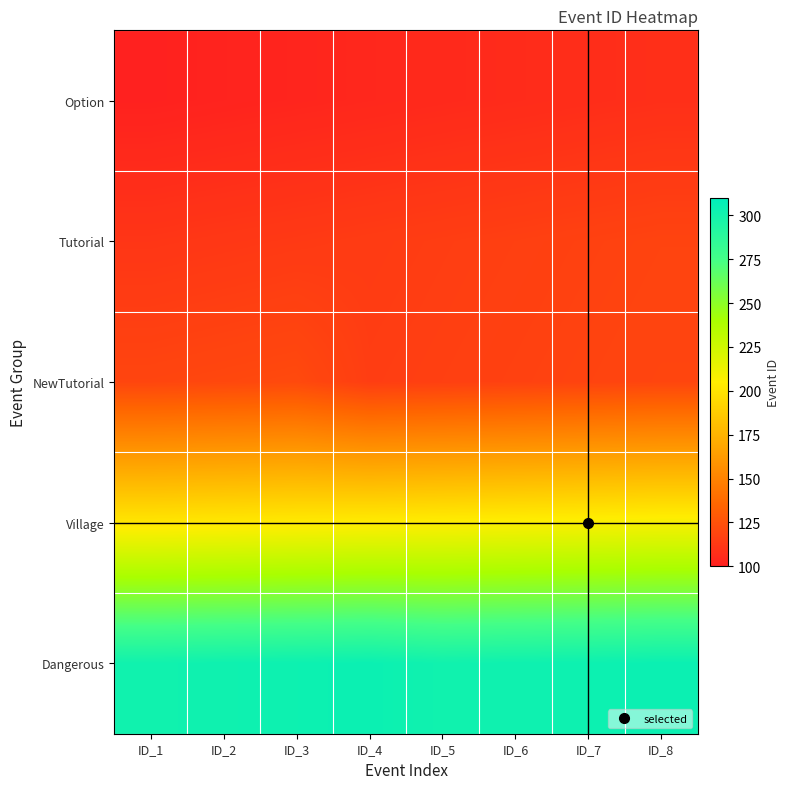

Reading right to left, list all the values displayed in this chart.

Option: ID_8=108	ID_7=107	ID_6=106	ID_5=105	ID_4=104	ID_3=103	ID_2=102	ID_1=101
Tutorial: ID_8=118	ID_7=117	ID_6=116	ID_5=115	ID_4=114	ID_3=113	ID_2=112	ID_1=111
NewTutorial: ID_8=119	ID_7=118	ID_6=117	ID_5=116	ID_4=115	ID_3=121	ID_2=120	ID_1=119
Village: ID_8=208	ID_7=207	ID_6=206	ID_5=205	ID_4=204	ID_3=203	ID_2=202	ID_1=201
Dangerous: ID_8=304	ID_7=303	ID_6=302	ID_5=301	ID_4=304	ID_3=303	ID_2=302	ID_1=301